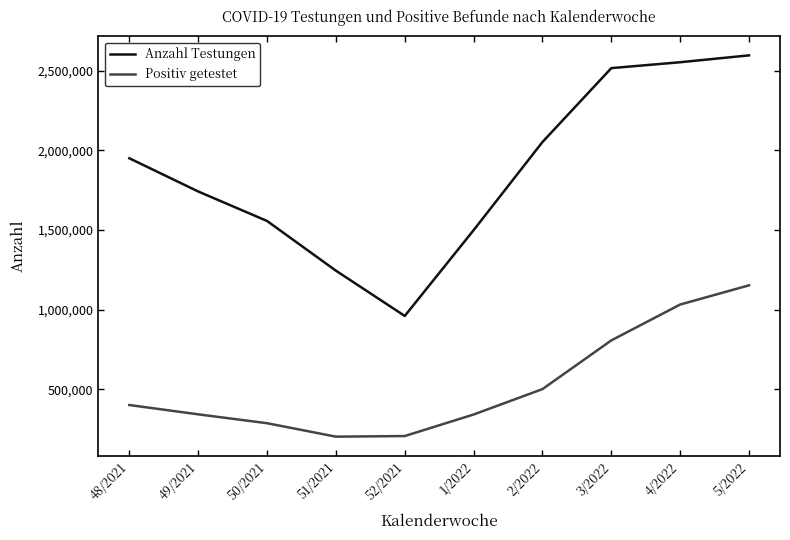

How many lines are shown in the chart?

2